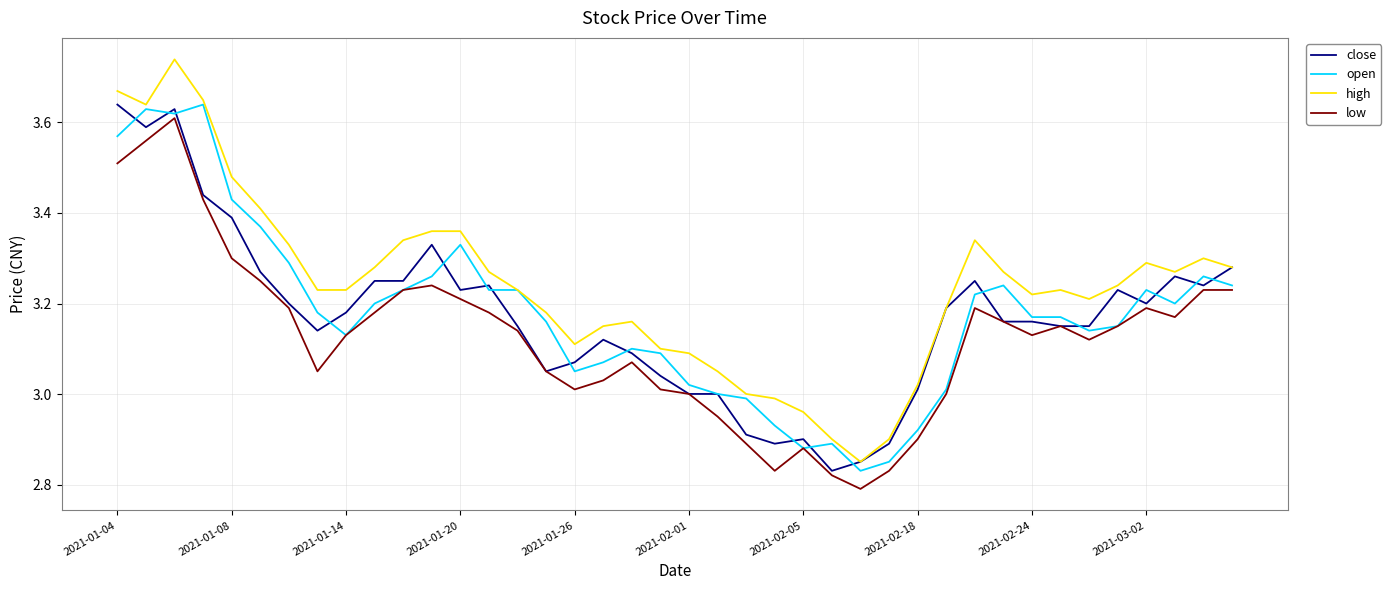

Which series has the largest total across all categories?

high